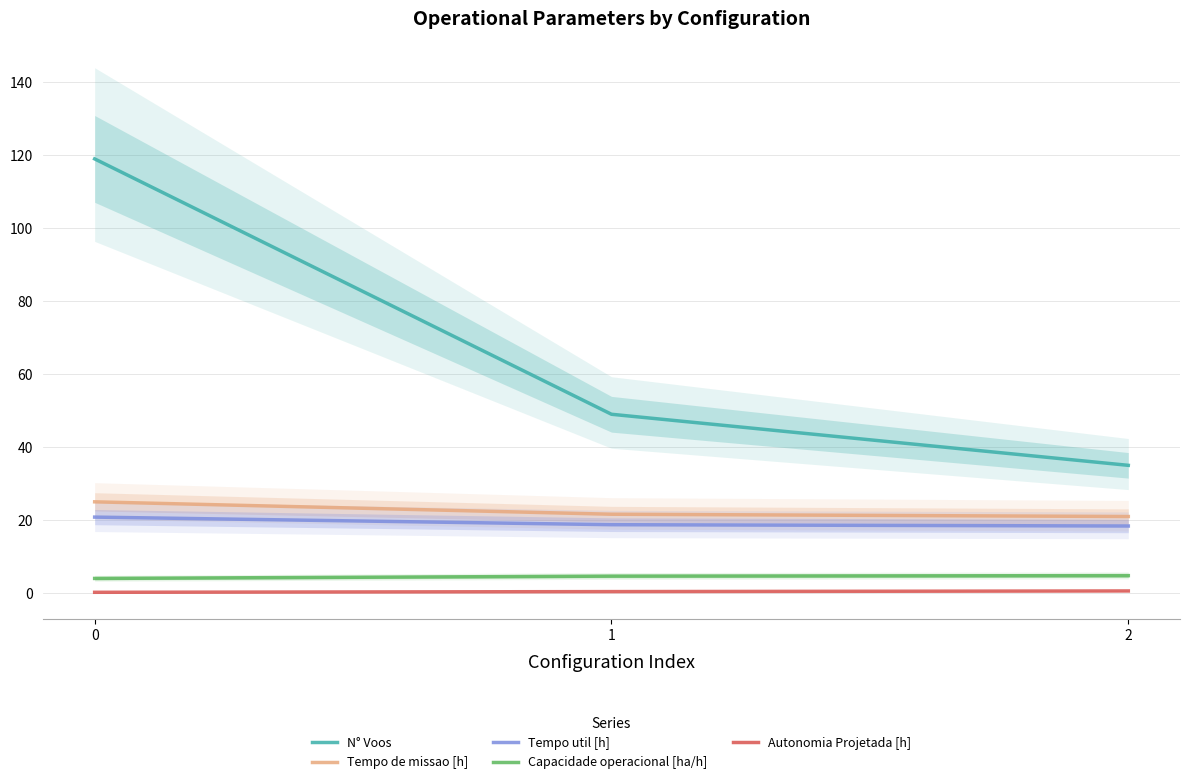

Reading right to left, what are all the values shown in this chart?

N° Voos: 35.0	49.0	119.0
Tempo de missao [h]: 21.0	21.6	25.0
Tempo util [h]: 18.4	18.7	20.8
Capacidade operacional [ha/h]: 4.8	4.6	4.0
Autonomia Projetada [h]: 0.6	0.4	0.2